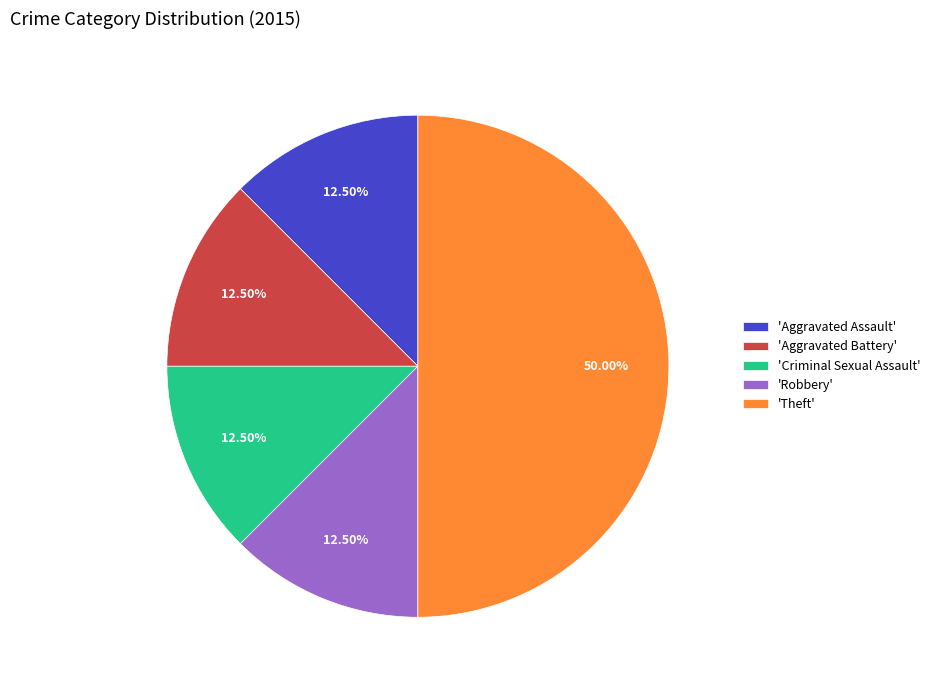

Which slice is the largest?

'Theft'